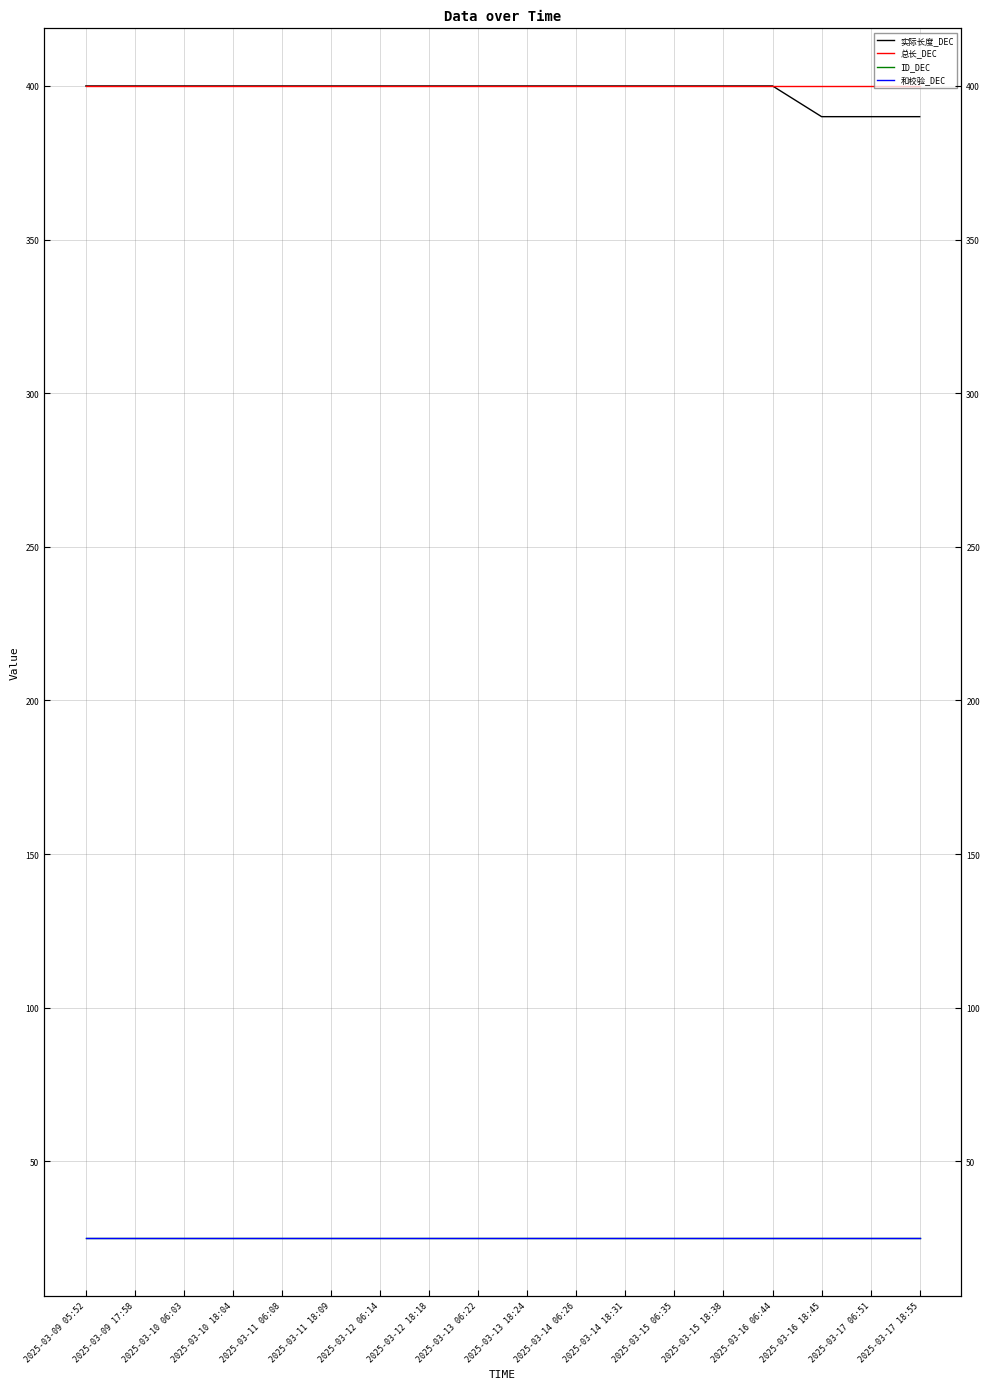

Which series has the largest total across all categories?

总长_DEC